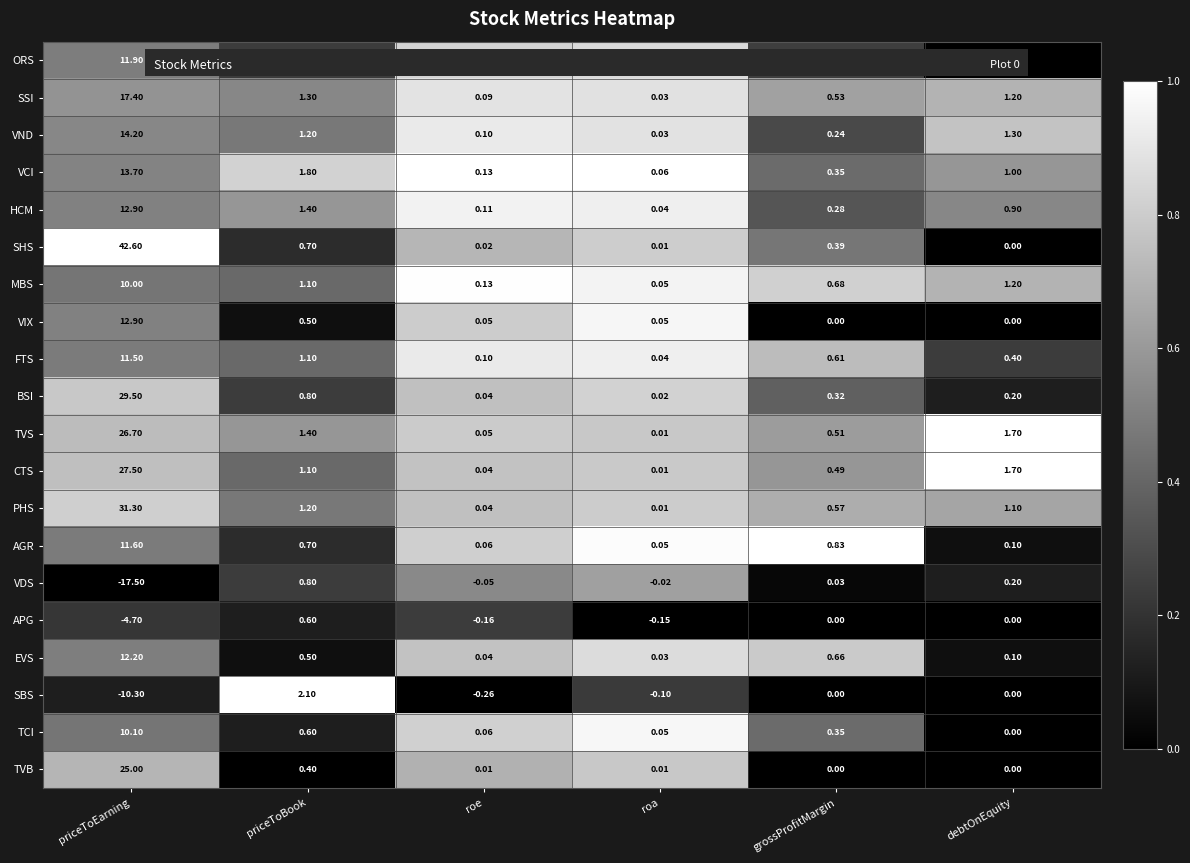

Which series has the largest range (max minus min)?

SHS